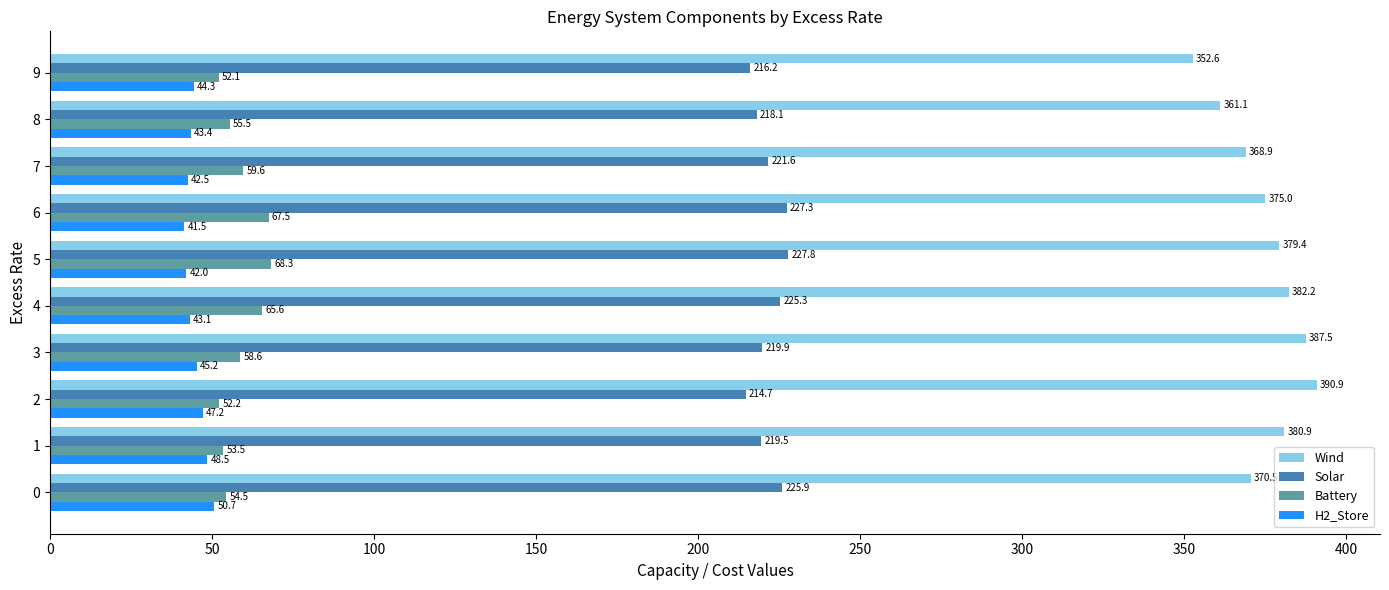

The H2_Store series shows 41.5 at 6. True or false?

True